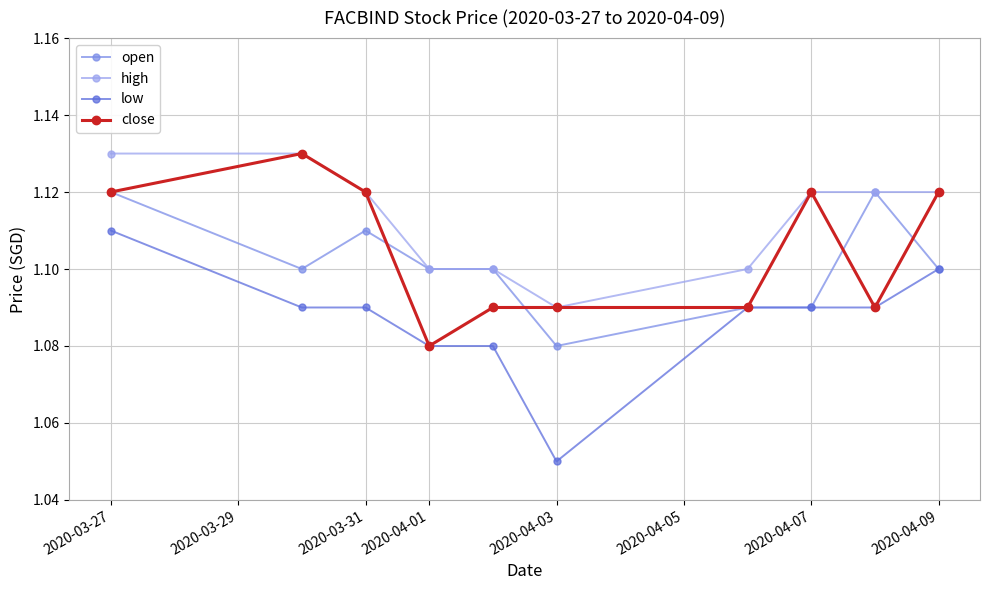

True or false: low and close intersect in this chart.

False